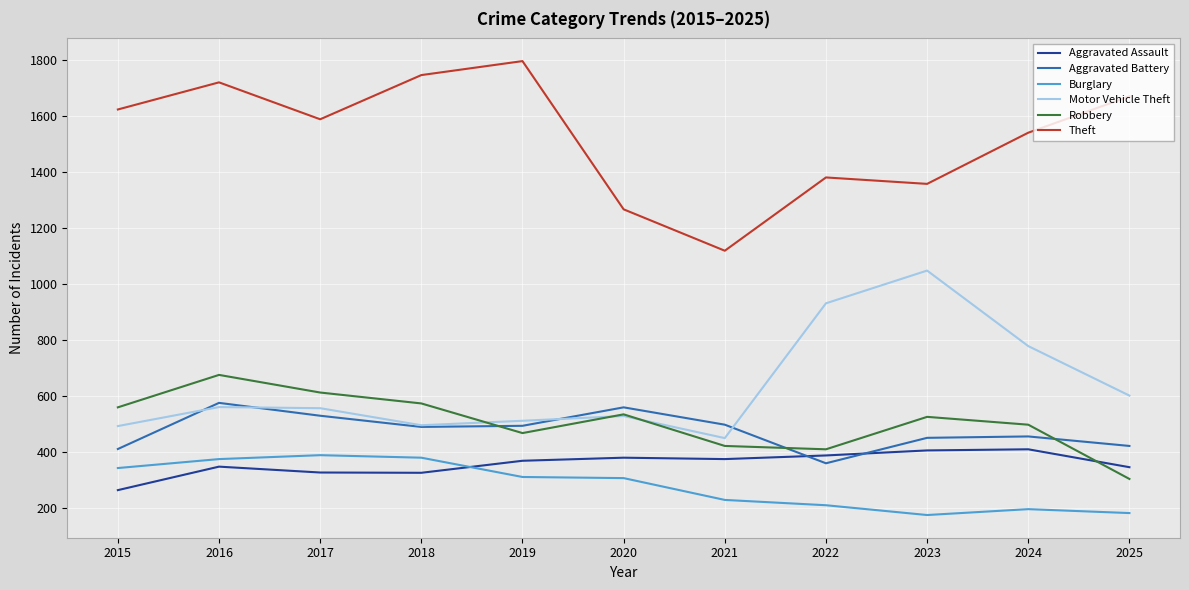

The value of Burglary at 2019 is 521. True or false?

False